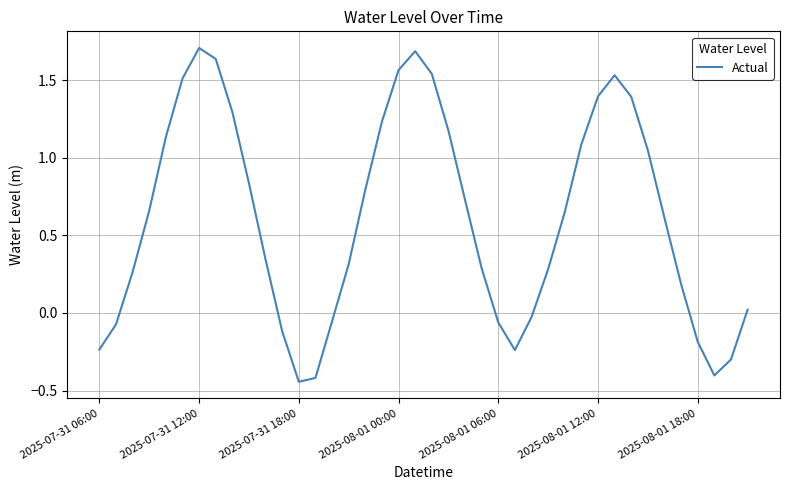

What is the difference between the maximum and minimum values?

2.2